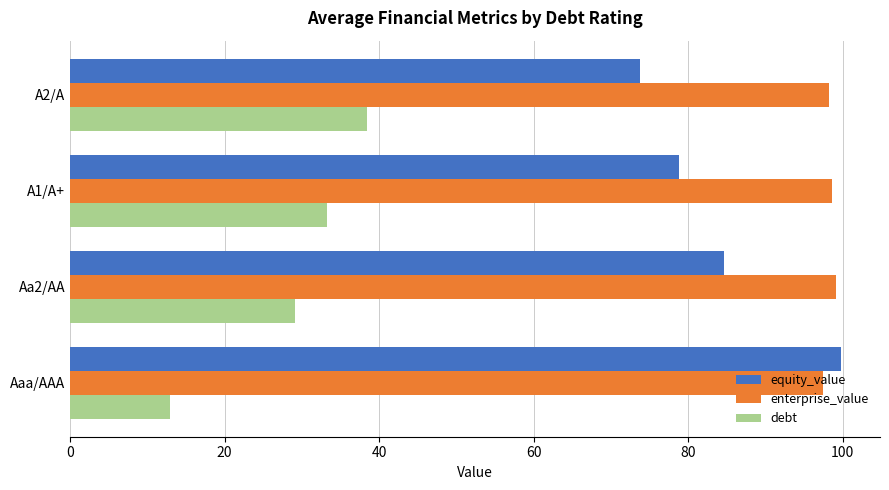

How many series are shown in this chart?

3